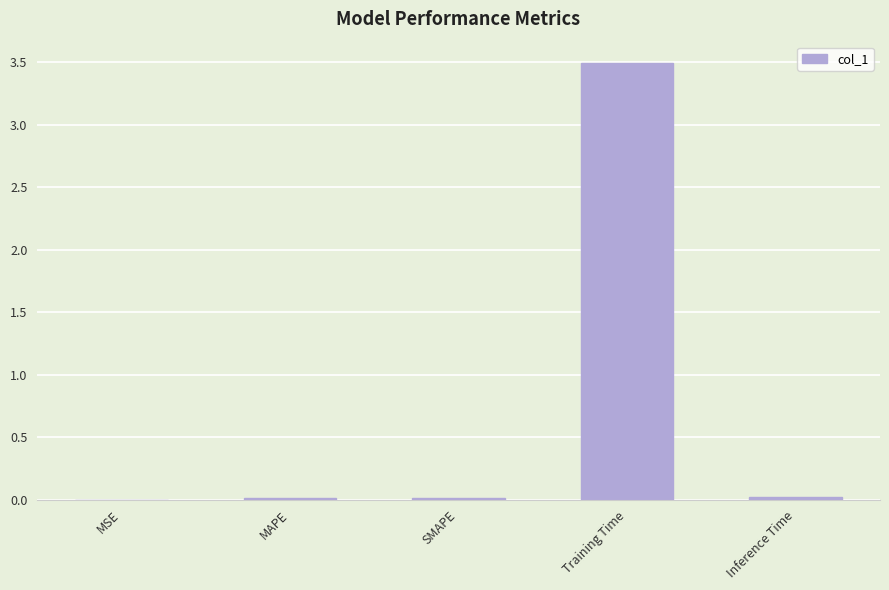

What is the sum of all values?

3.5